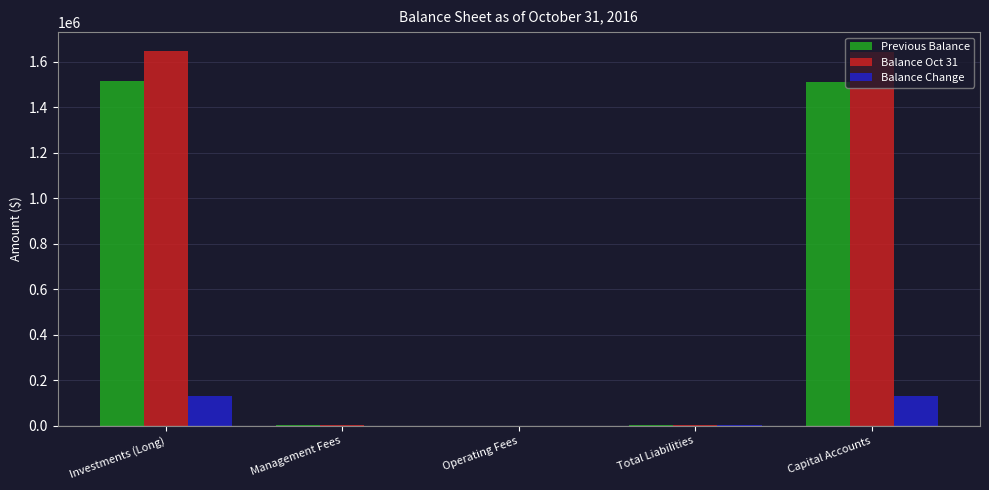

Read the Balance Change value at Investments (Long).

132865.6